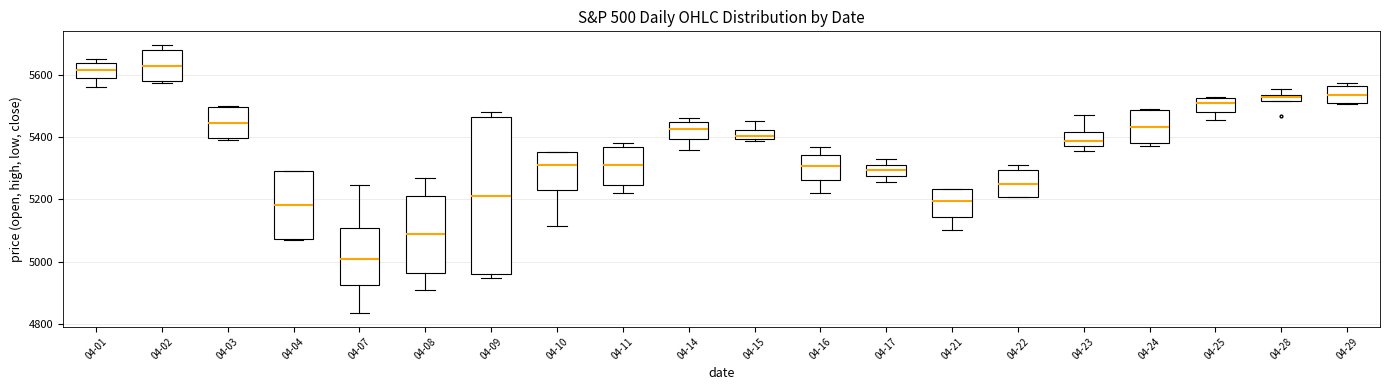

Which box is the tallest, from its lower edge to its upper edge?

04-09